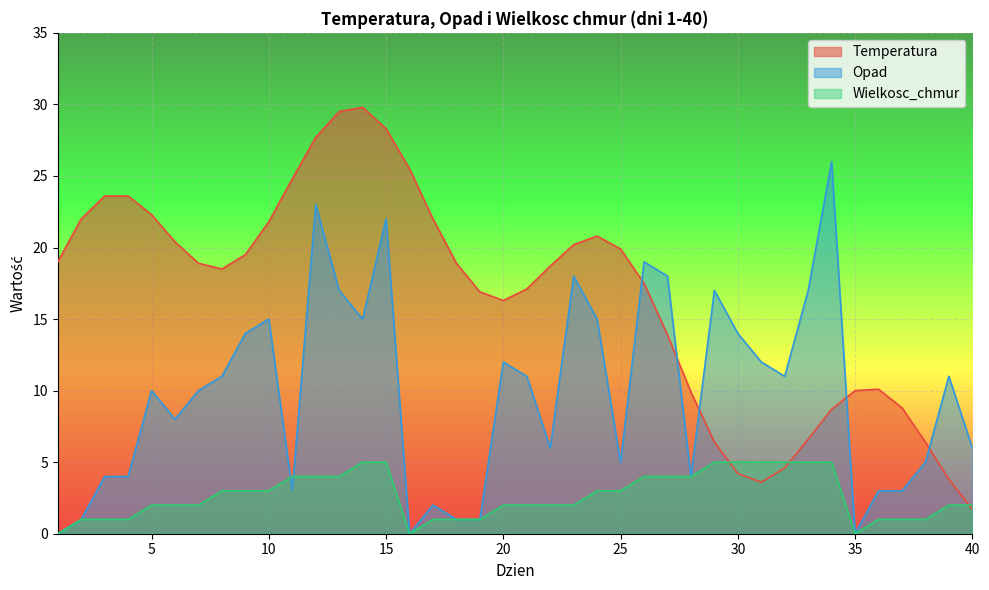

How many intersections are there between Temperatura and Opad?

5